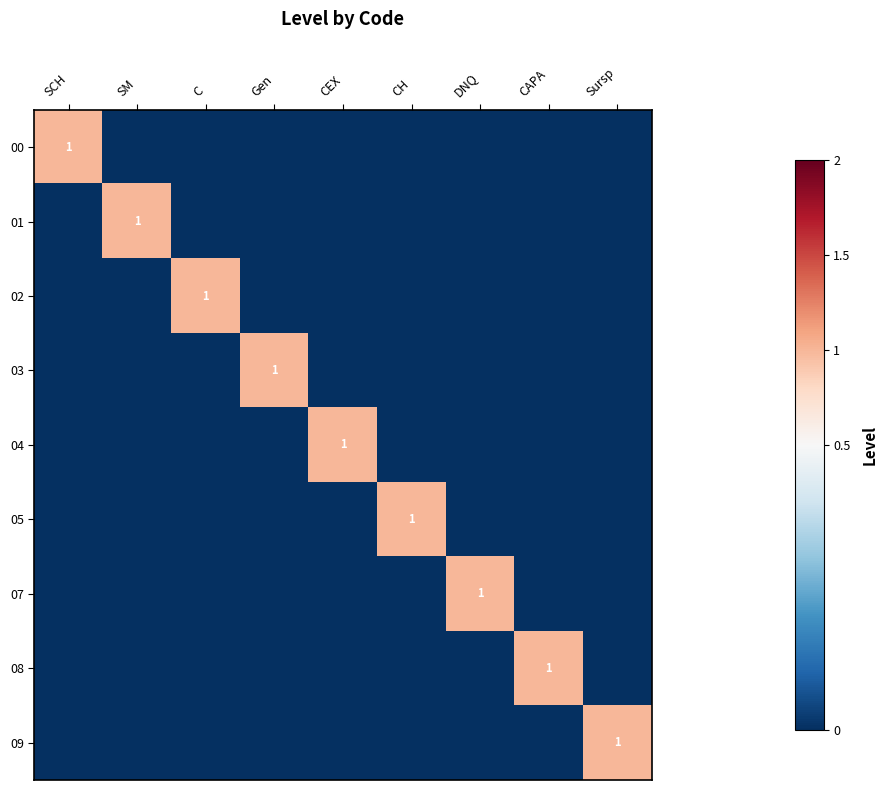

What is the highest value of the 04 series?

1